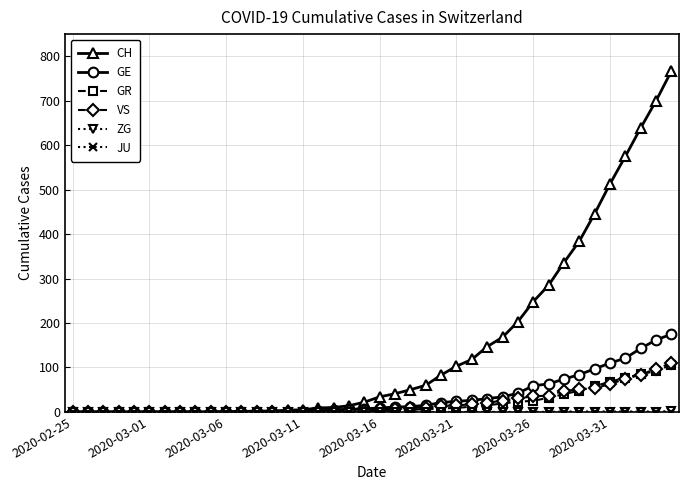

Which series has the widest spread of values?

CH